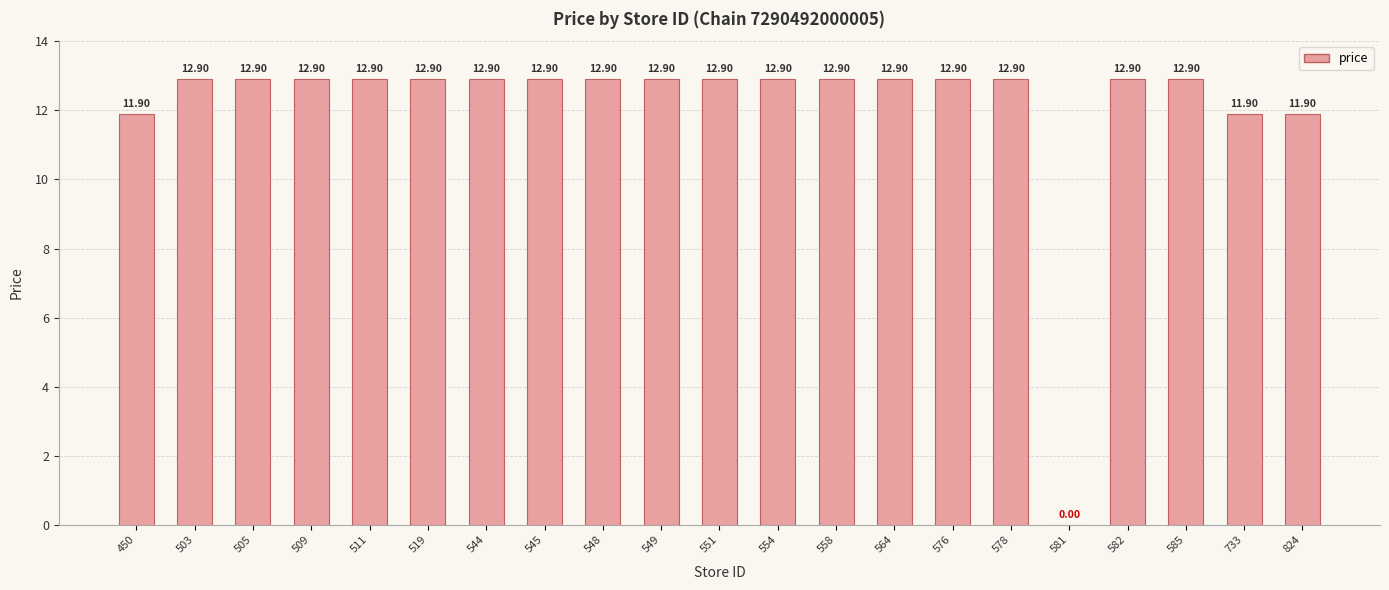

Count the number of values greater than 12.

17